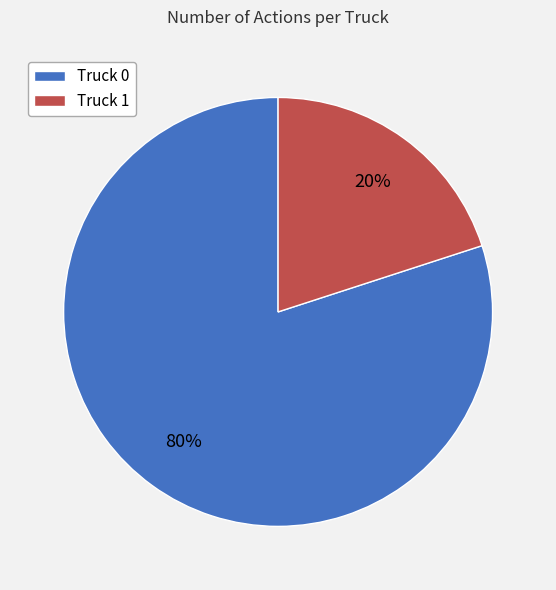

Which slice is the largest?

Truck 0